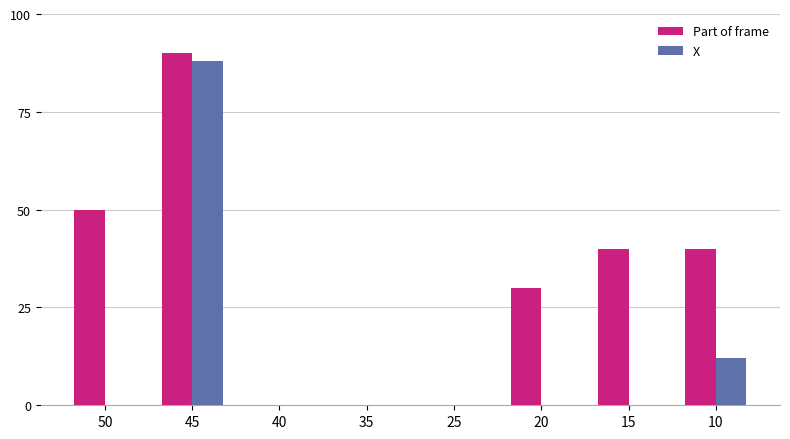

What is the maximum value for X?

88